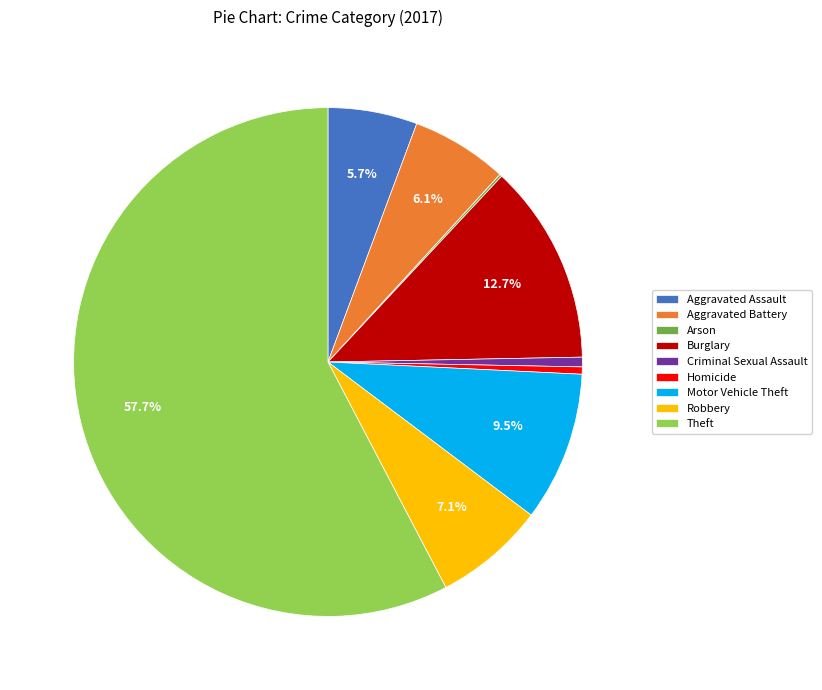

To the nearest percent, what percentage of the pie is Aggravated Assault?

6%